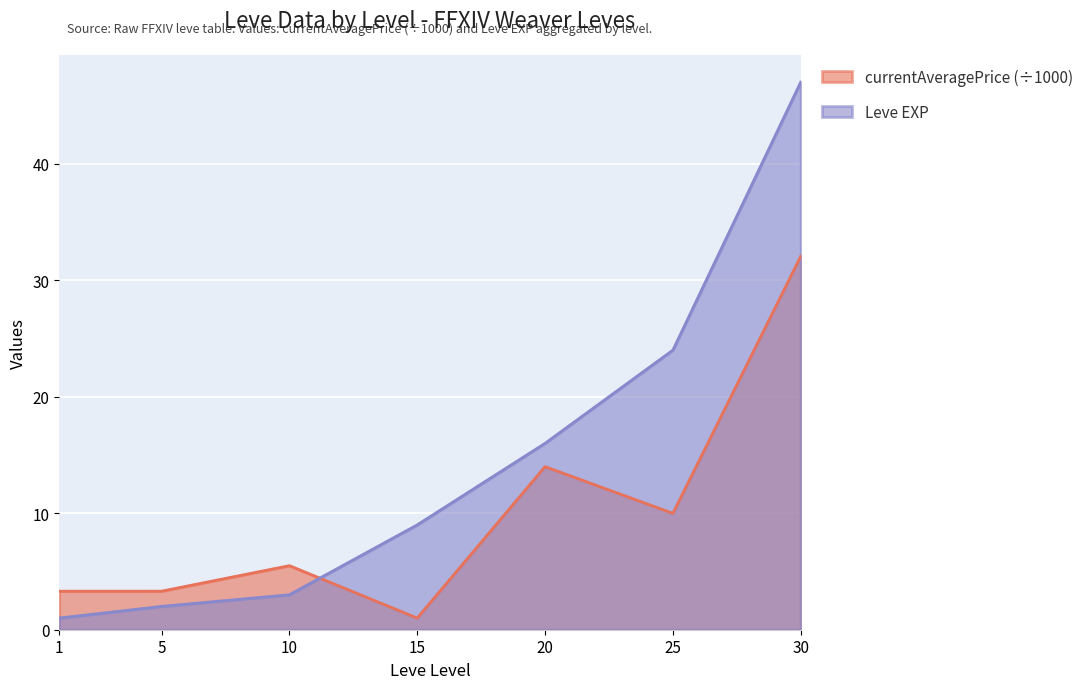

What is the maximum value shown in the chart?

47.0